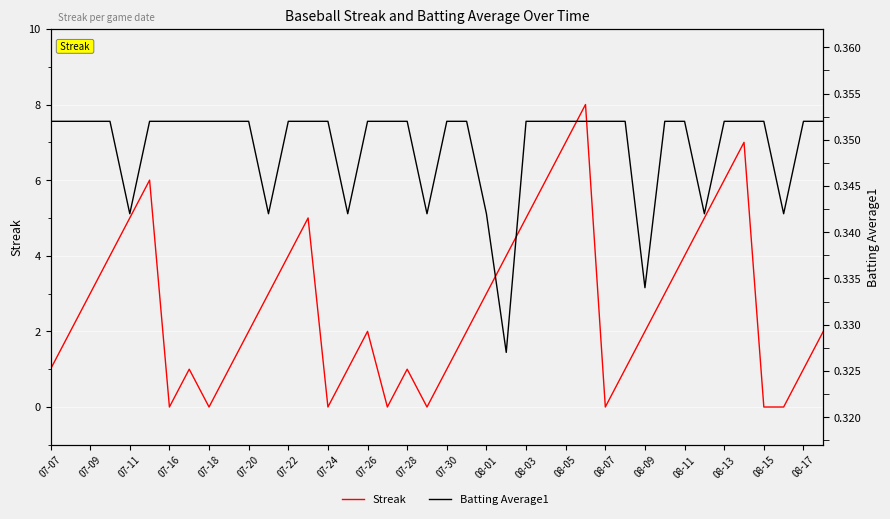

Rank the series by their maximum value, from highest to lowest.

Streak, Batting Average1